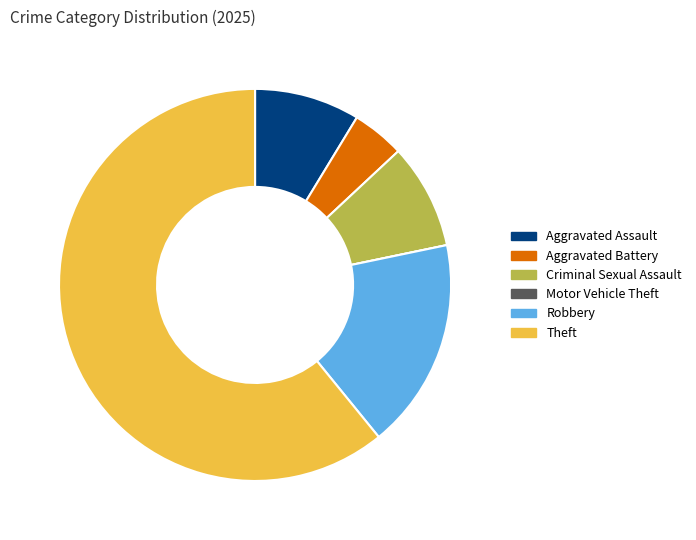

True or false: Theft accounts for 55% of the total.

False